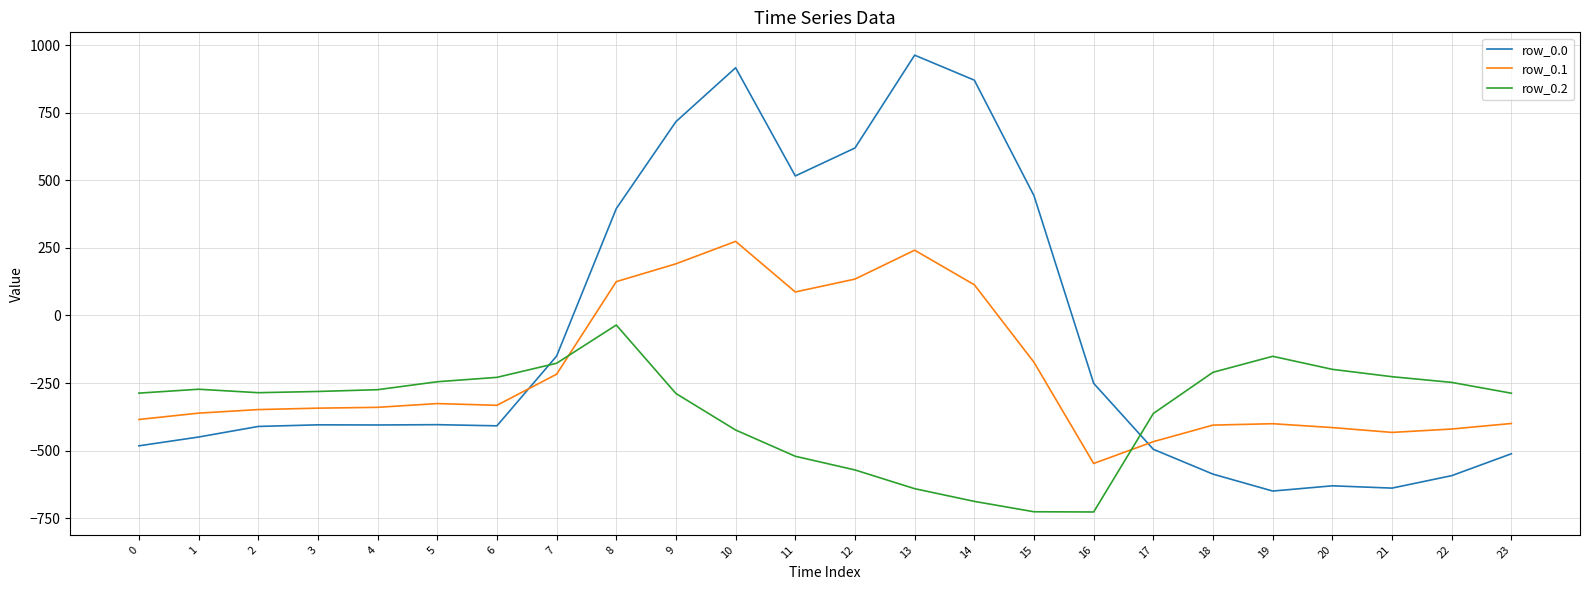

Is the value of row_0.1 at 22 greater than the value of row_0.0 at 9?

No